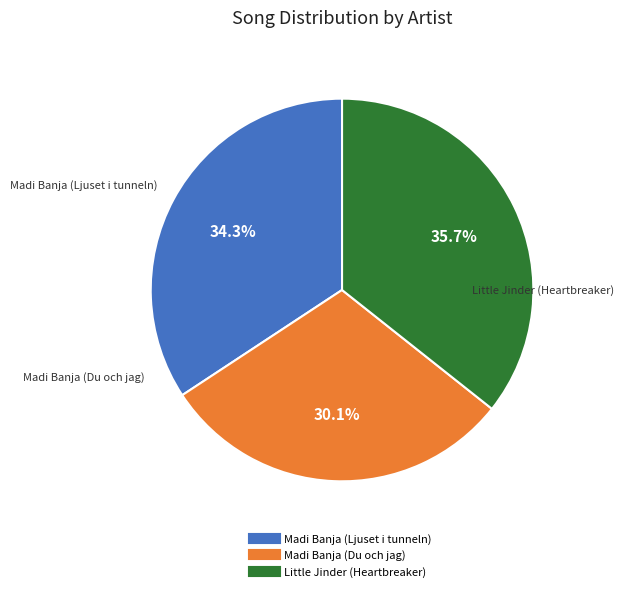

What is the ratio of the value at Madi Banja (Ljuset i tunneln) to the value at Madi Banja (Du och jag)?

1.1